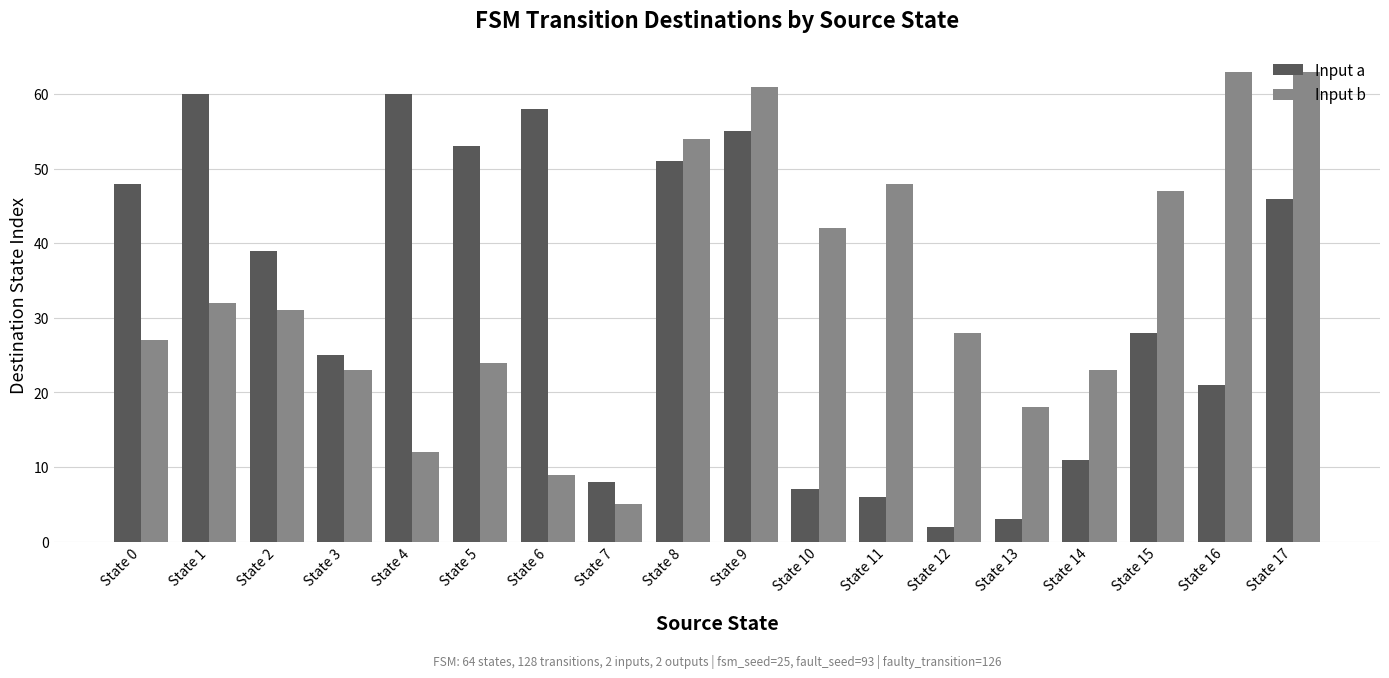

What is the sum of all Input a values?

581